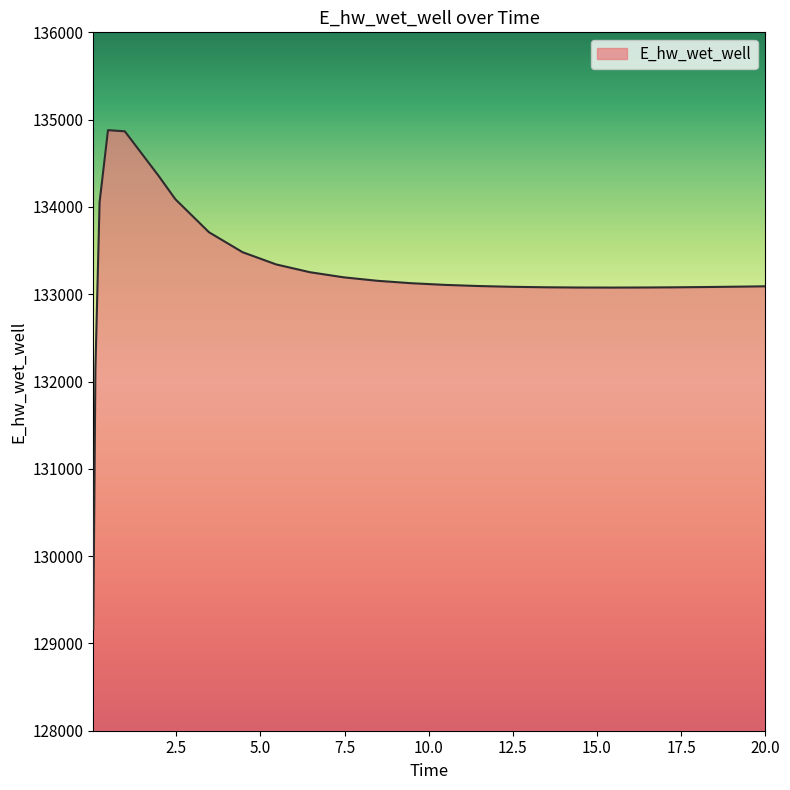

What is the smallest value displayed?

129163.8